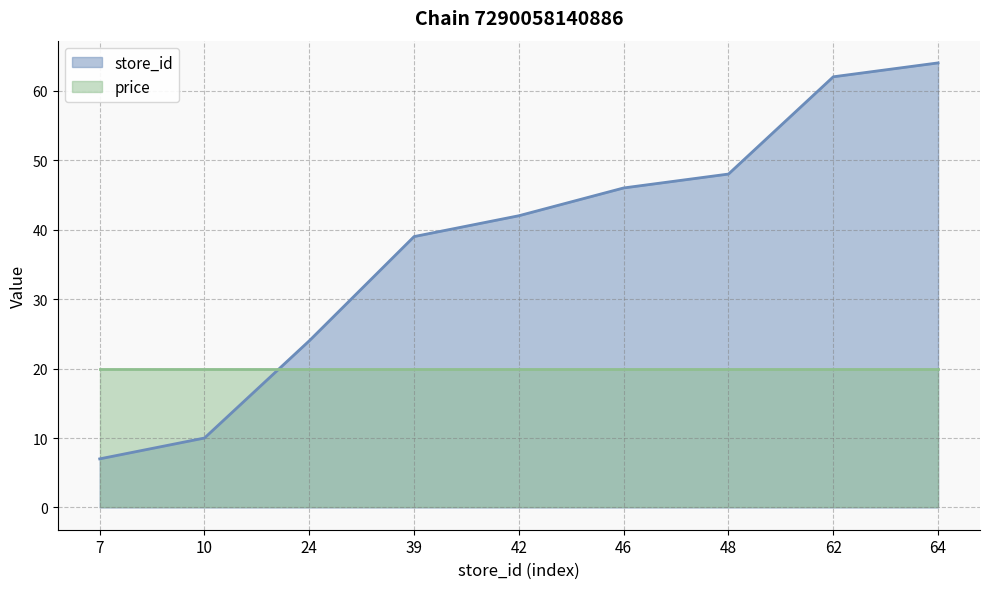

The value at 24 is 24. True or false?

True